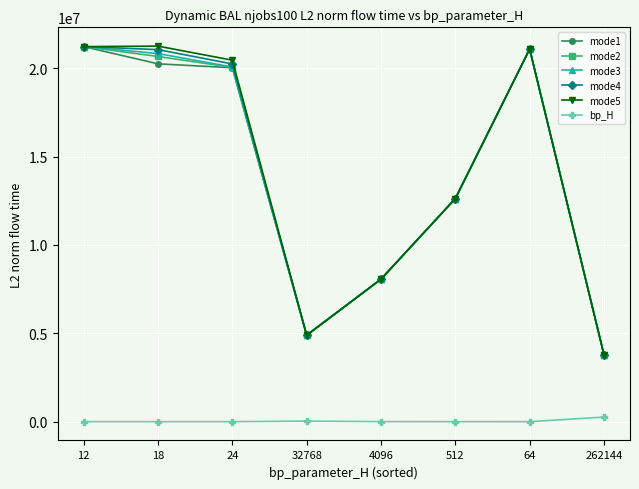

How many lines are shown in the chart?

6